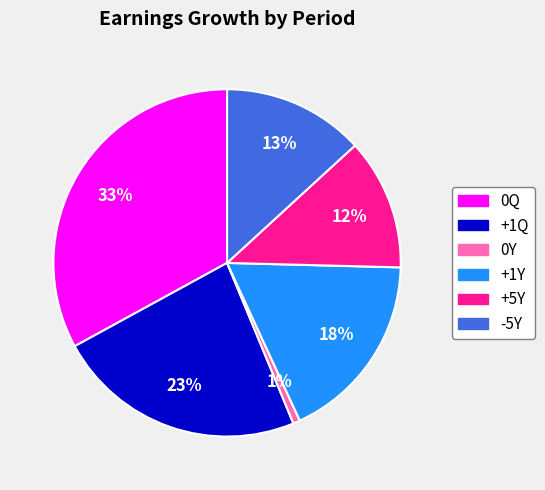

To the nearest percent, what is the combined percentage of +5Y and -5Y?

25%